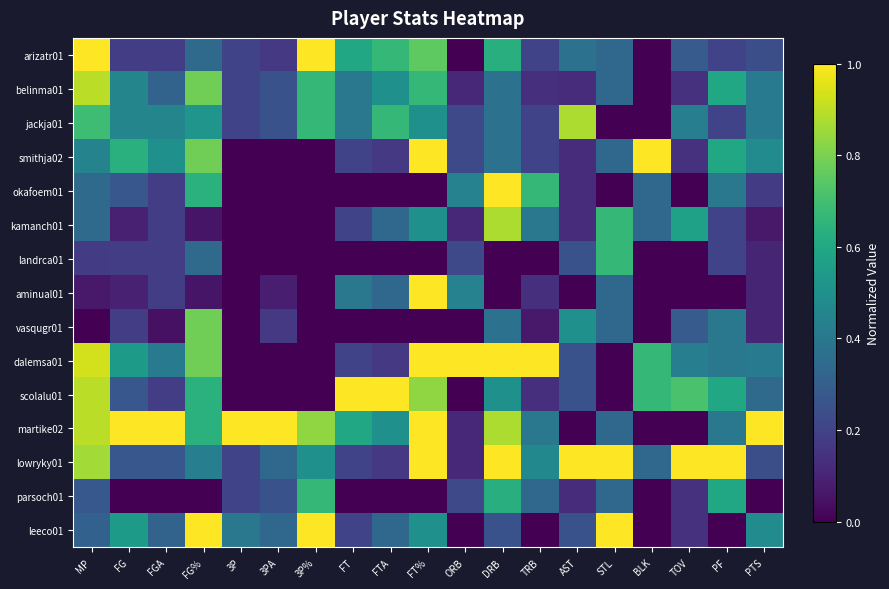

At BLK, list the series in order from largest to smallest.

smithja02, dalemsa01, scolalu01, okafoem01, kamanch01, lowryky01, arizatr01, belinma01, jackja01, landrca01, aminual01, vasqugr01, martike02, parsoch01, leeco01